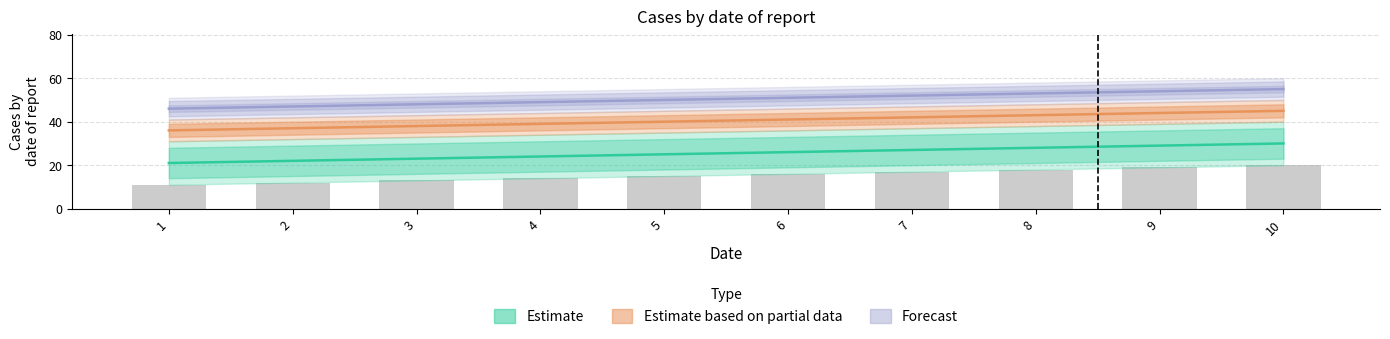

Which label corresponds to the largest value in the chart?

10